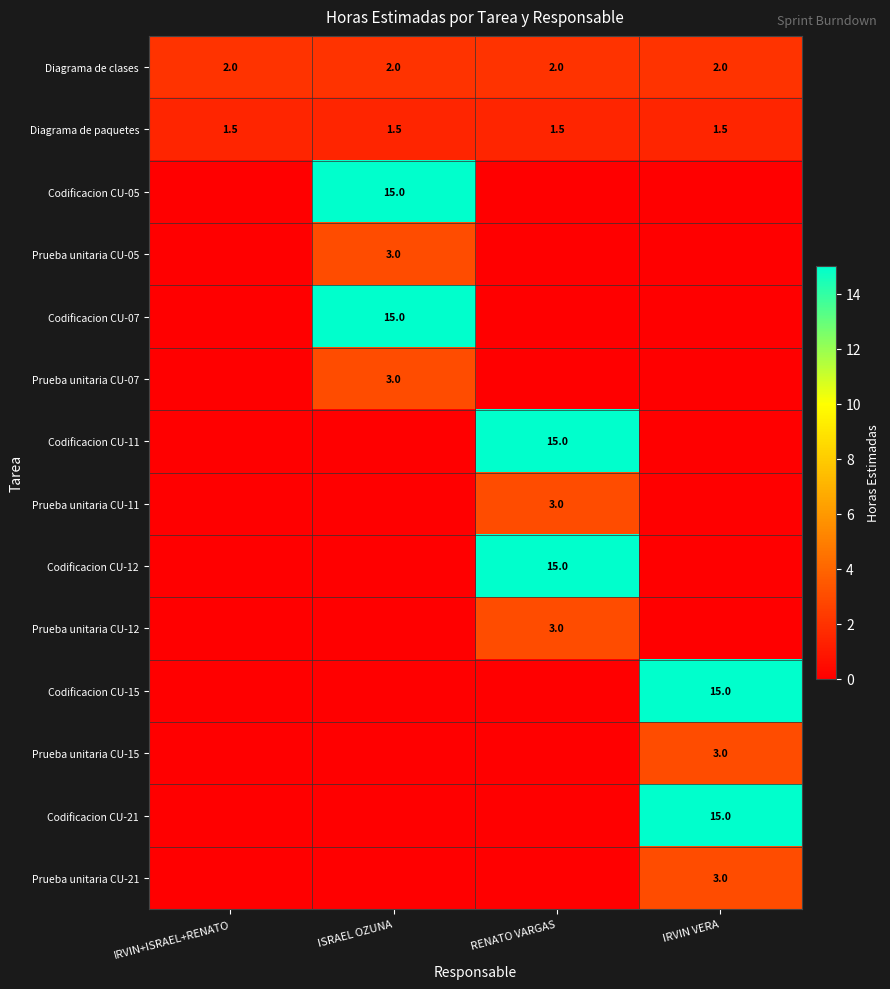

How many series are shown in this chart?

14